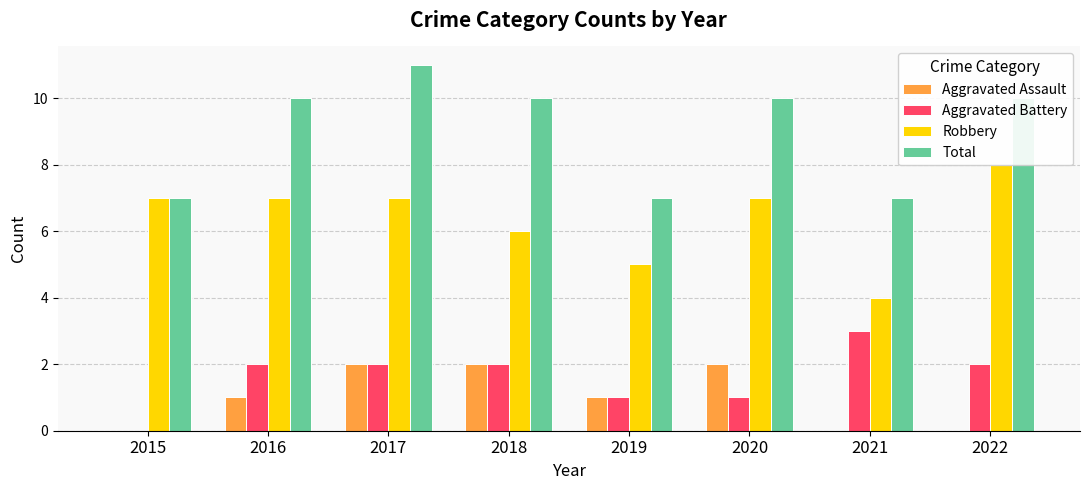

Reading left to right, what are all the values shown in this chart?

Aggravated Assault: 2015=0	2016=1	2017=2	2018=2	2019=1	2020=2	2021=0	2022=0
Aggravated Battery: 2015=0	2016=2	2017=2	2018=2	2019=1	2020=1	2021=3	2022=2
Robbery: 2015=7	2016=7	2017=7	2018=6	2019=5	2020=7	2021=4	2022=8
Total: 2015=7	2016=10	2017=11	2018=10	2019=7	2020=10	2021=7	2022=10